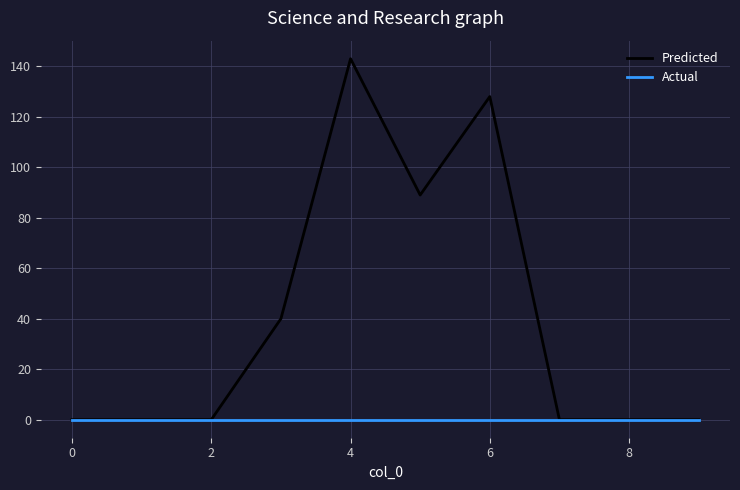

Rank the series by their average value, from lowest to highest.

Actual, Predicted